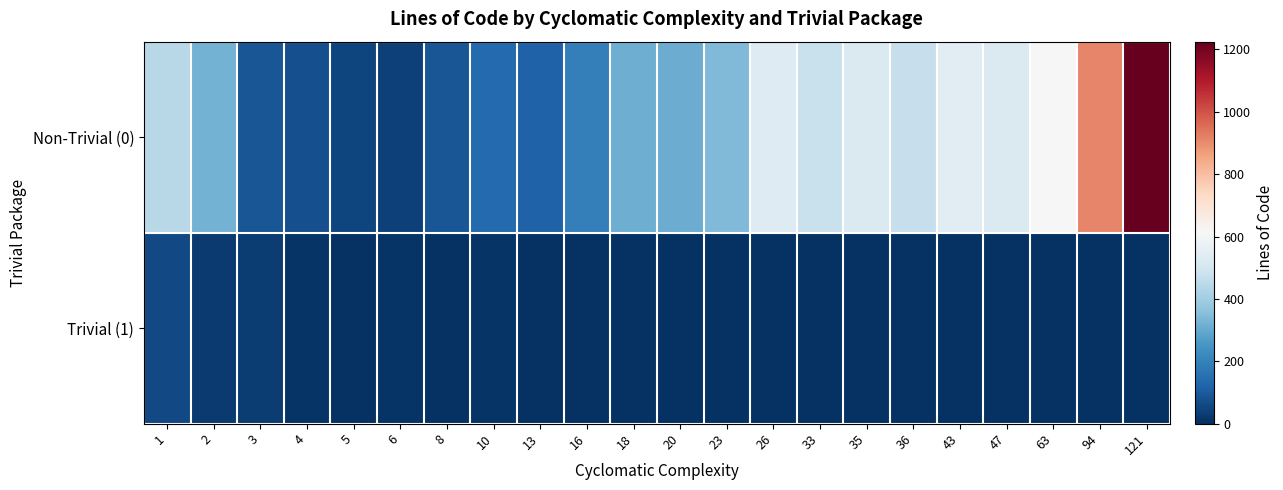

Which series has the largest range (max minus min)?

Non-Trivial (0)